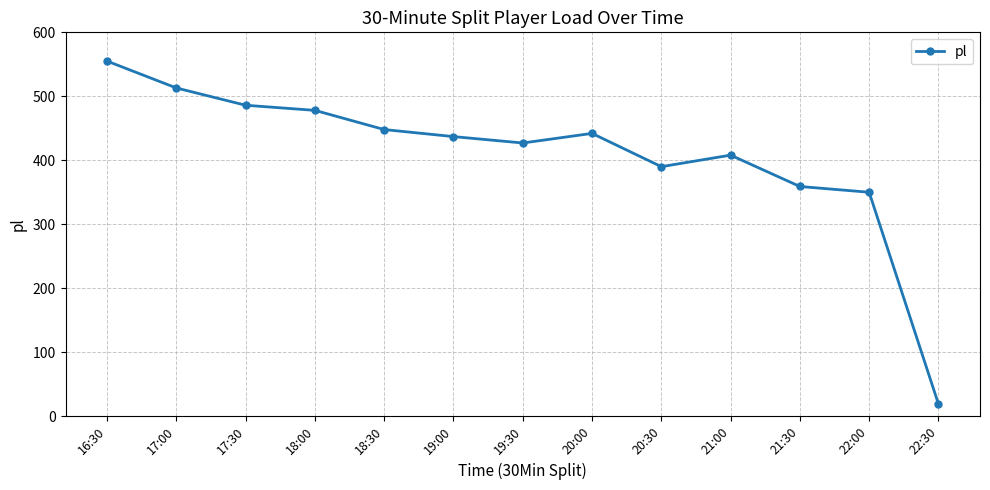

List the labels in order of value, largest first.

16:30, 17:00, 17:30, 18:00, 18:30, 20:00, 19:00, 19:30, 21:00, 20:30, 21:30, 22:00, 22:30